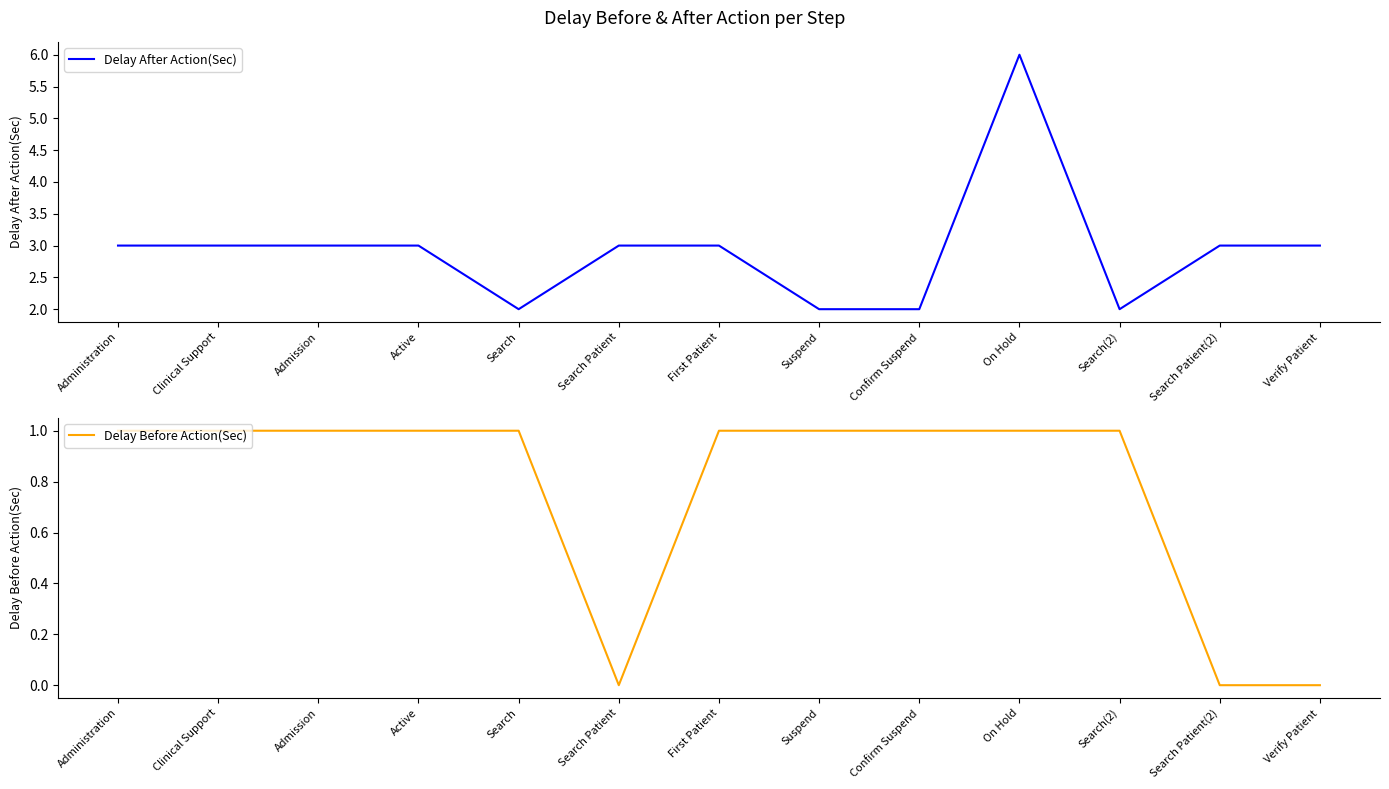

True or false: Delay After Action(Sec) has a value of 5 at Administration.

False